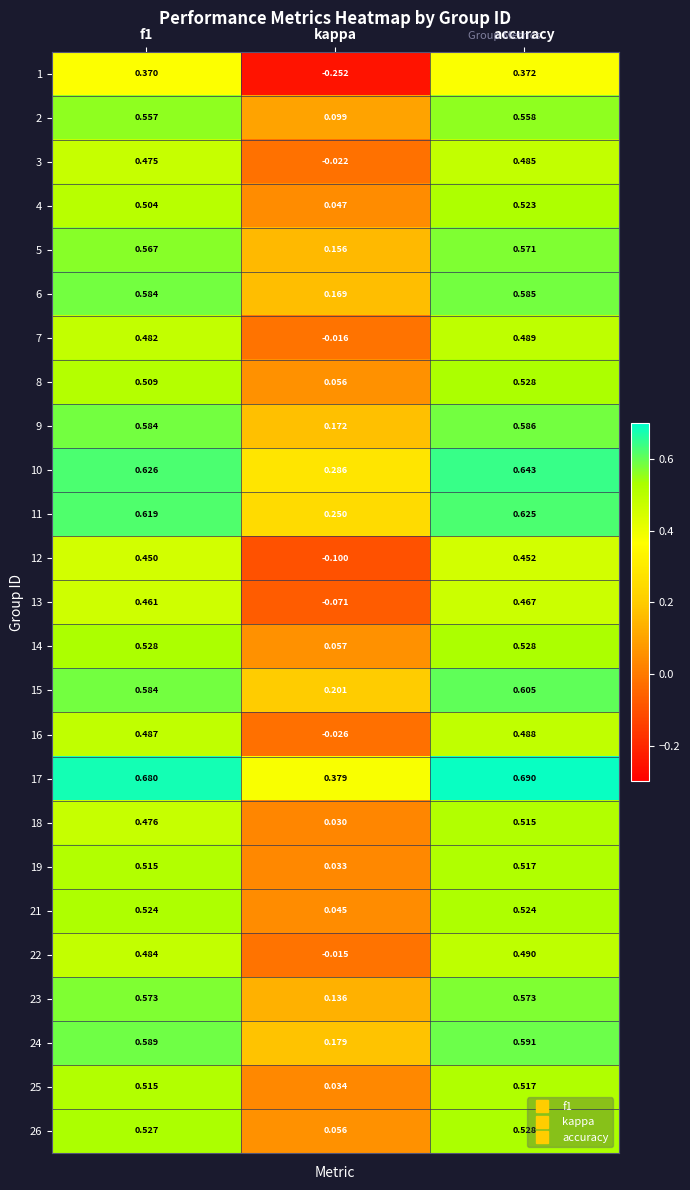

Which label corresponds to the smallest value in the chart?

kappa